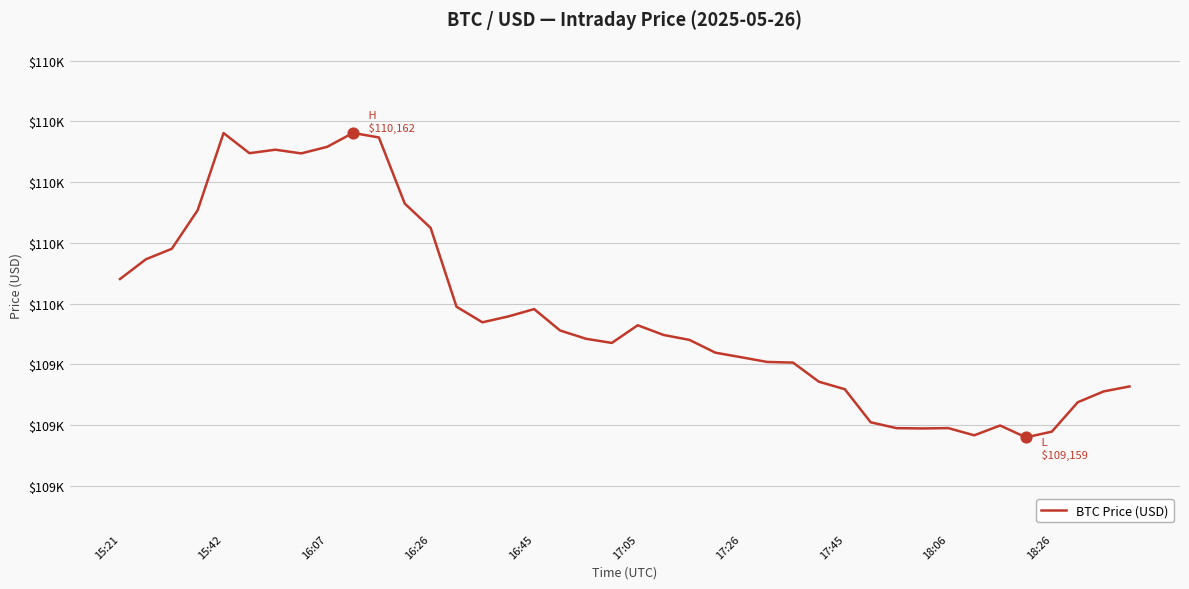

Does the chart have visible grid lines?

Yes